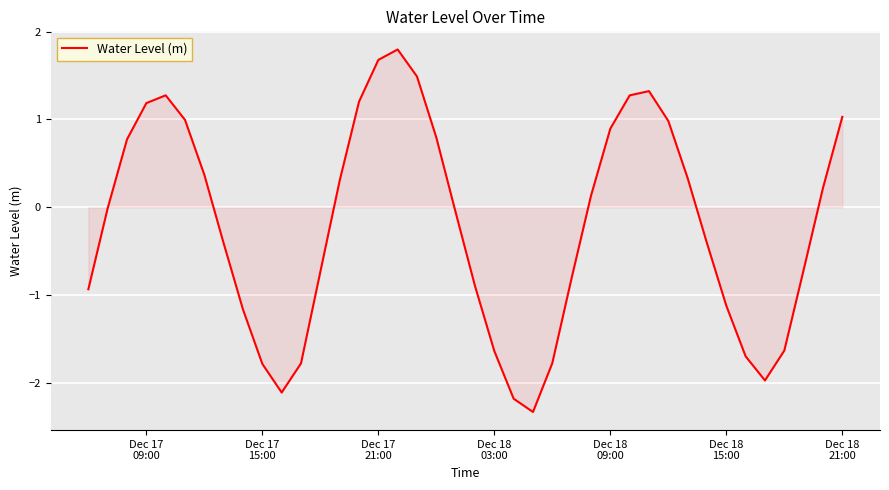

What is the difference between the maximum and minimum values?

4.1